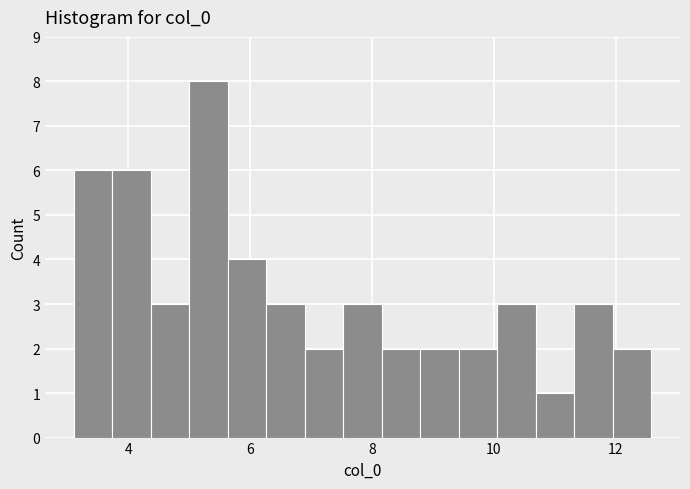

Read against the x-axis, roughly where is the centre of the tallest bar?

5.4